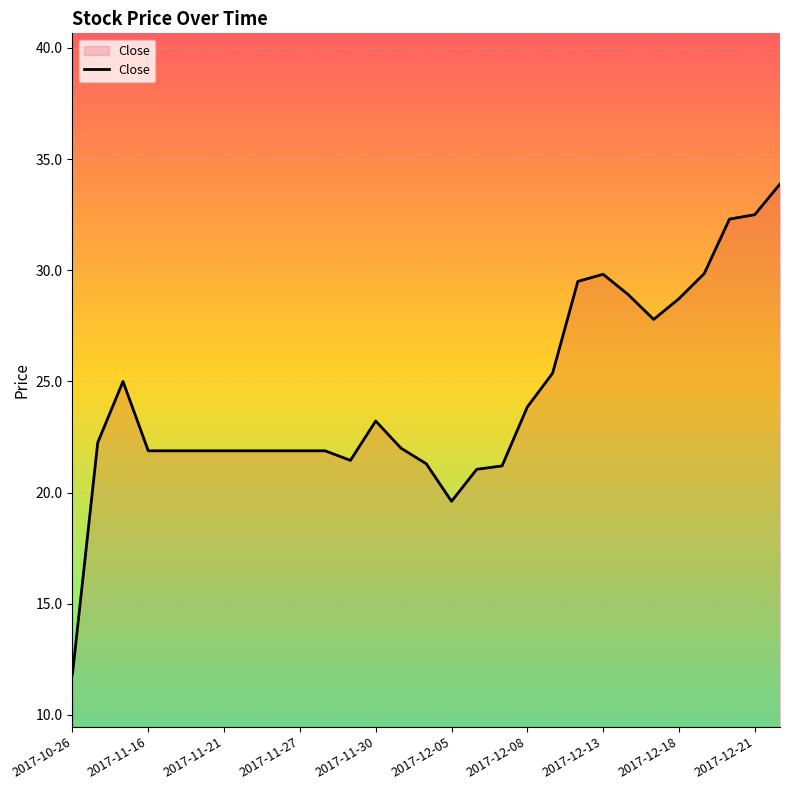

What is the smallest value displayed?

11.8